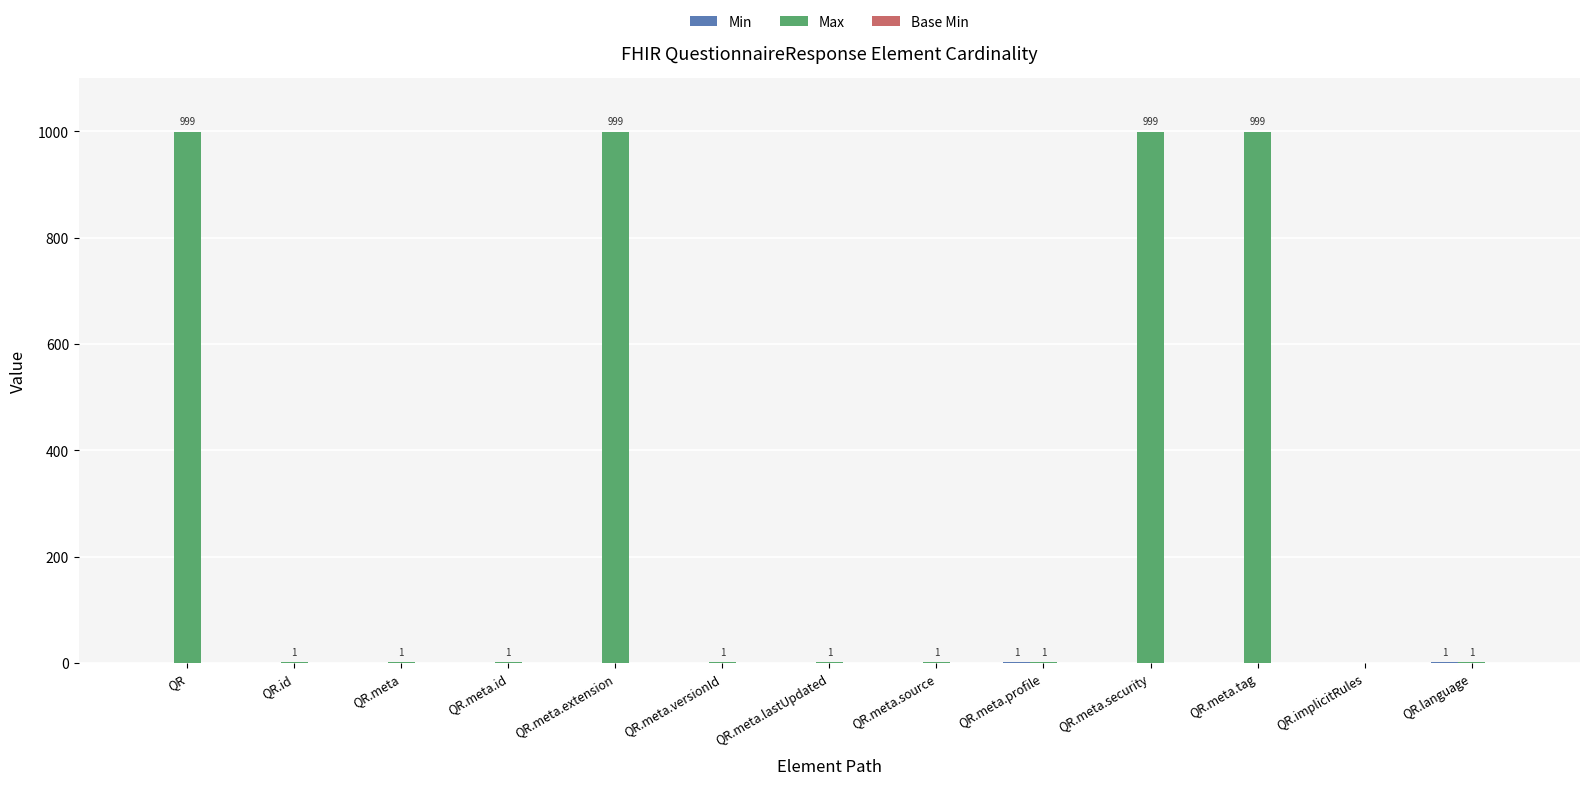

What is the sum of all Max values?

4004